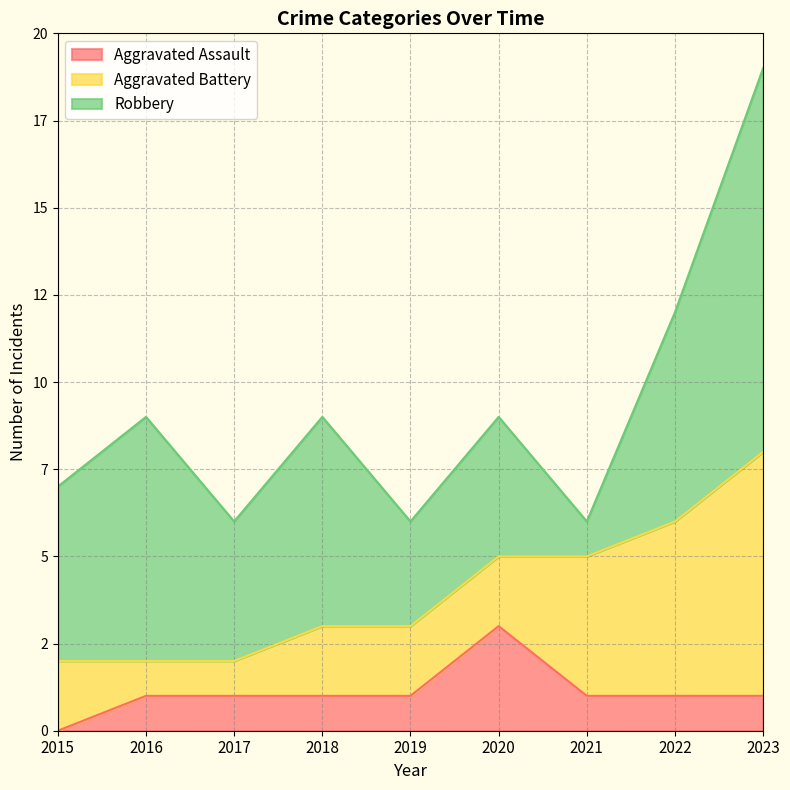

True or false: Aggravated Battery has a value of 1 at 2016.

True